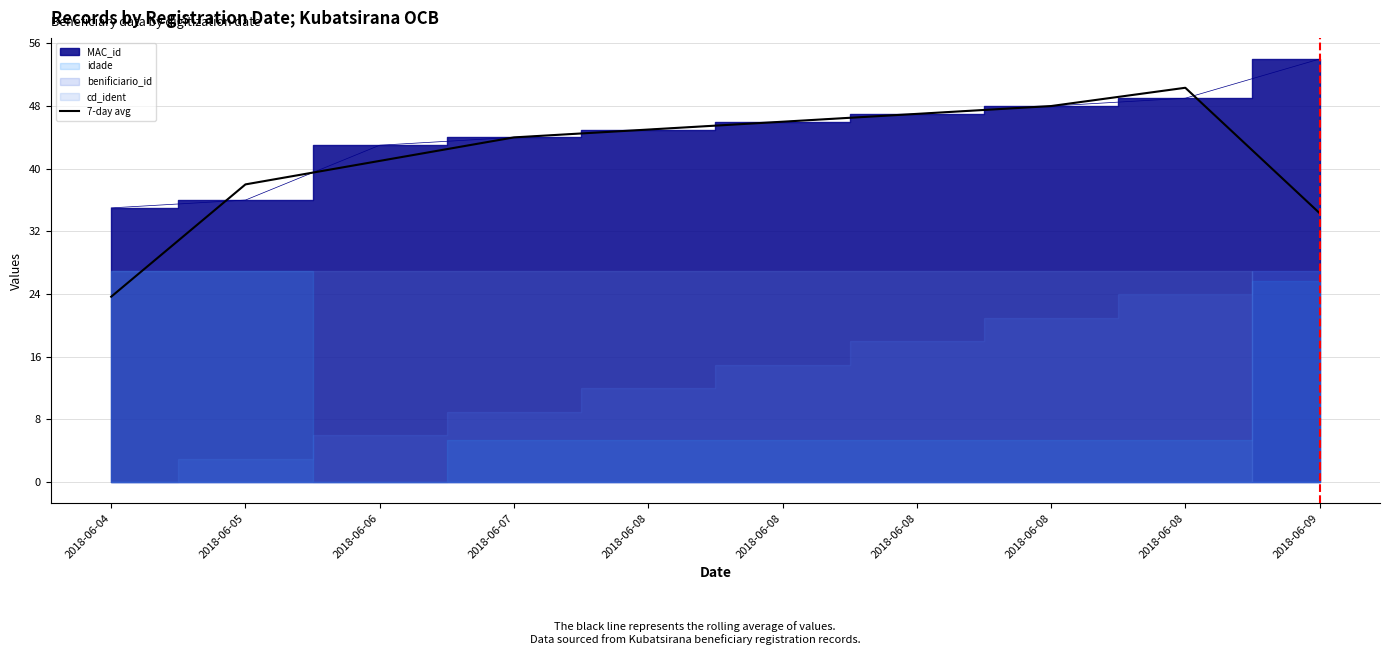

What is the value of the 2nd point from the left?

38.0